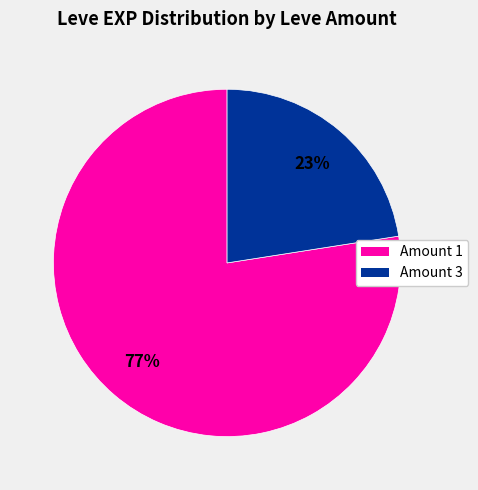

The Amount 3 slice represents 23% of the pie. True or false?

True